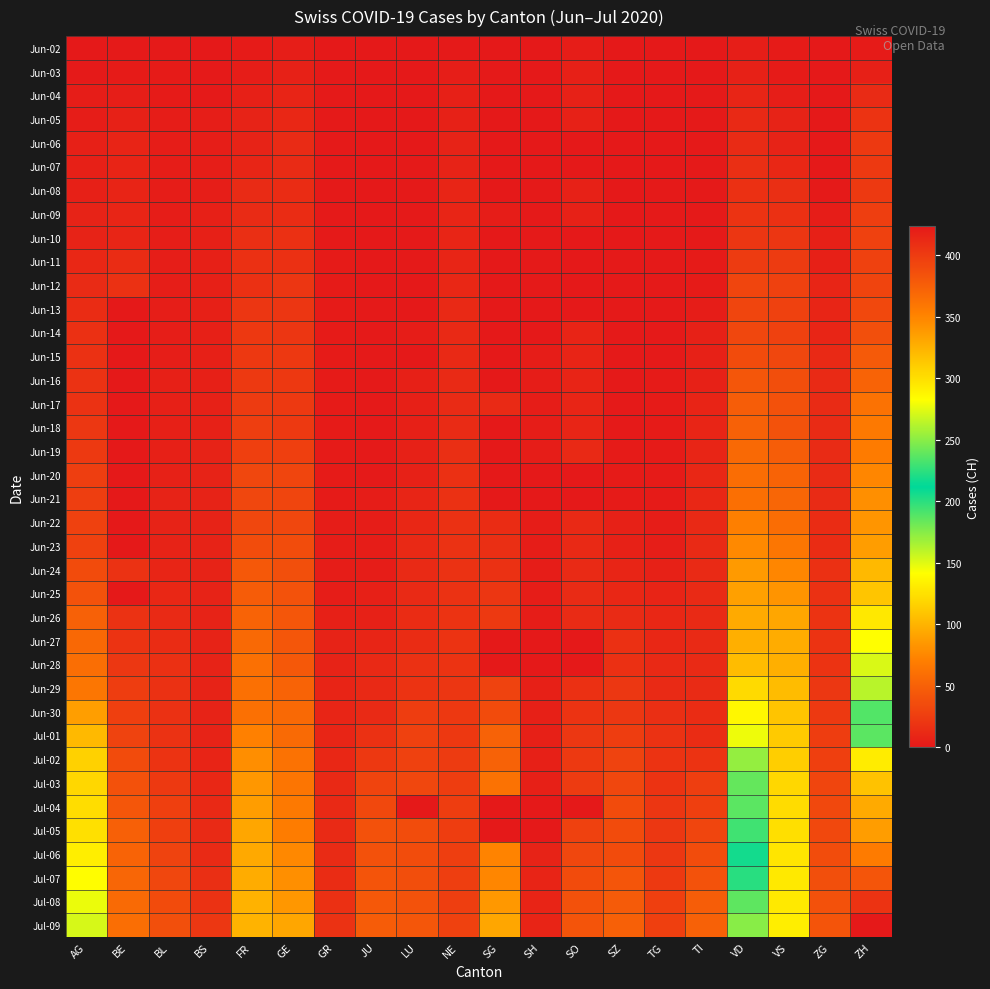

What is the difference between the highest and lowest values at NE?

27